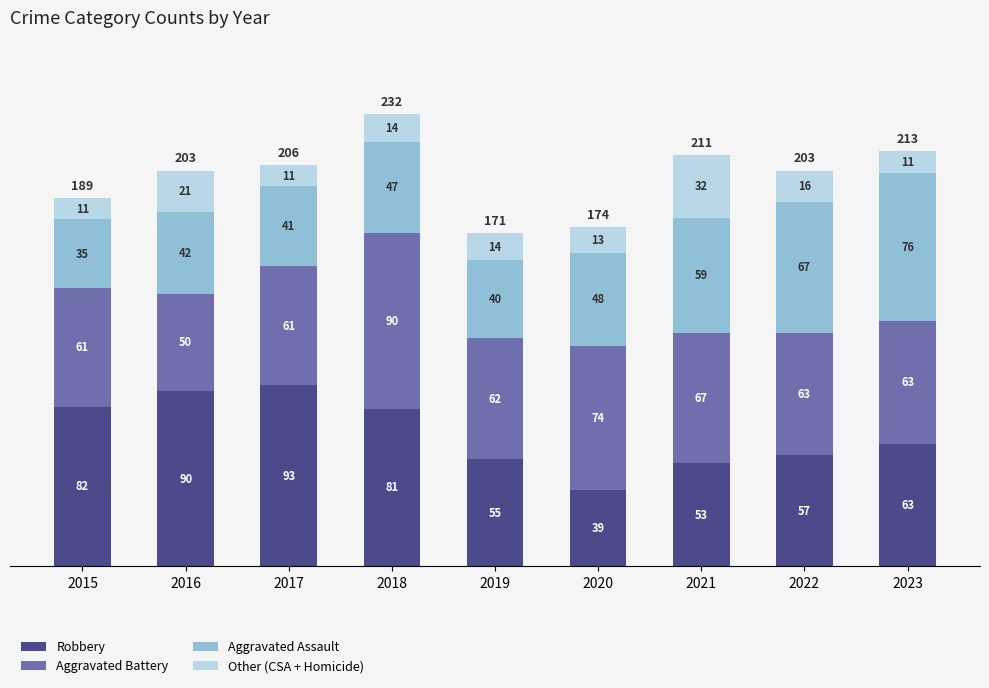

At which label does Robbery reach its minimum?

2020